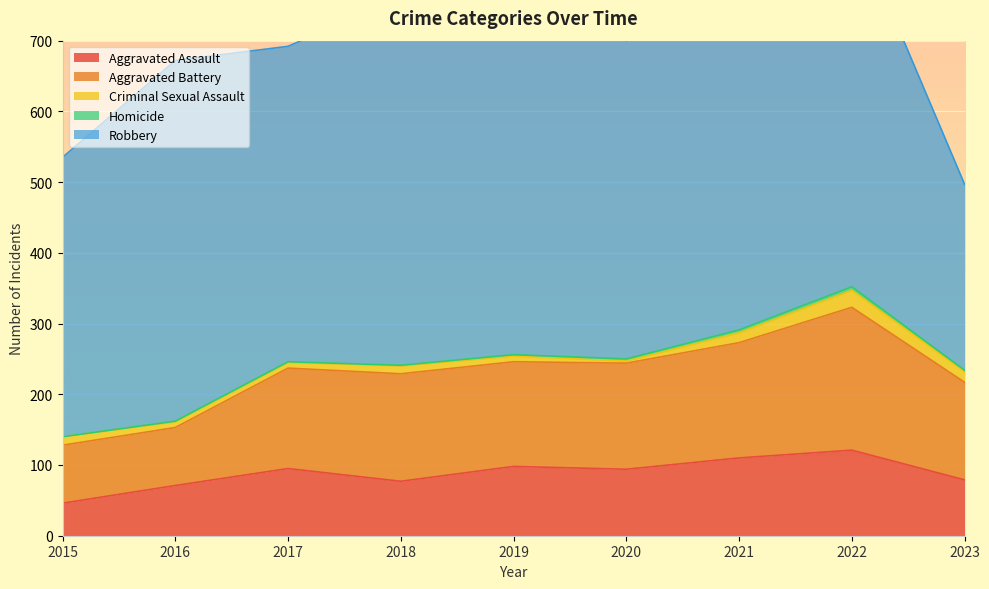

Rank the series by their maximum value, from lowest to highest.

Homicide, Criminal Sexual Assault, Aggravated Assault, Aggravated Battery, Robbery